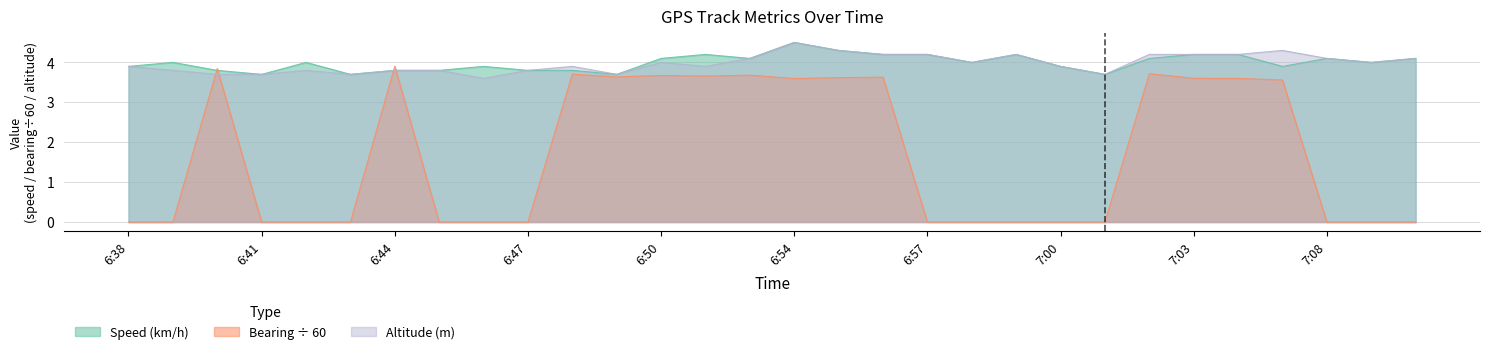

List the series in order of their peak value, highest first.

Speed (km/h), Altitude, Bearing